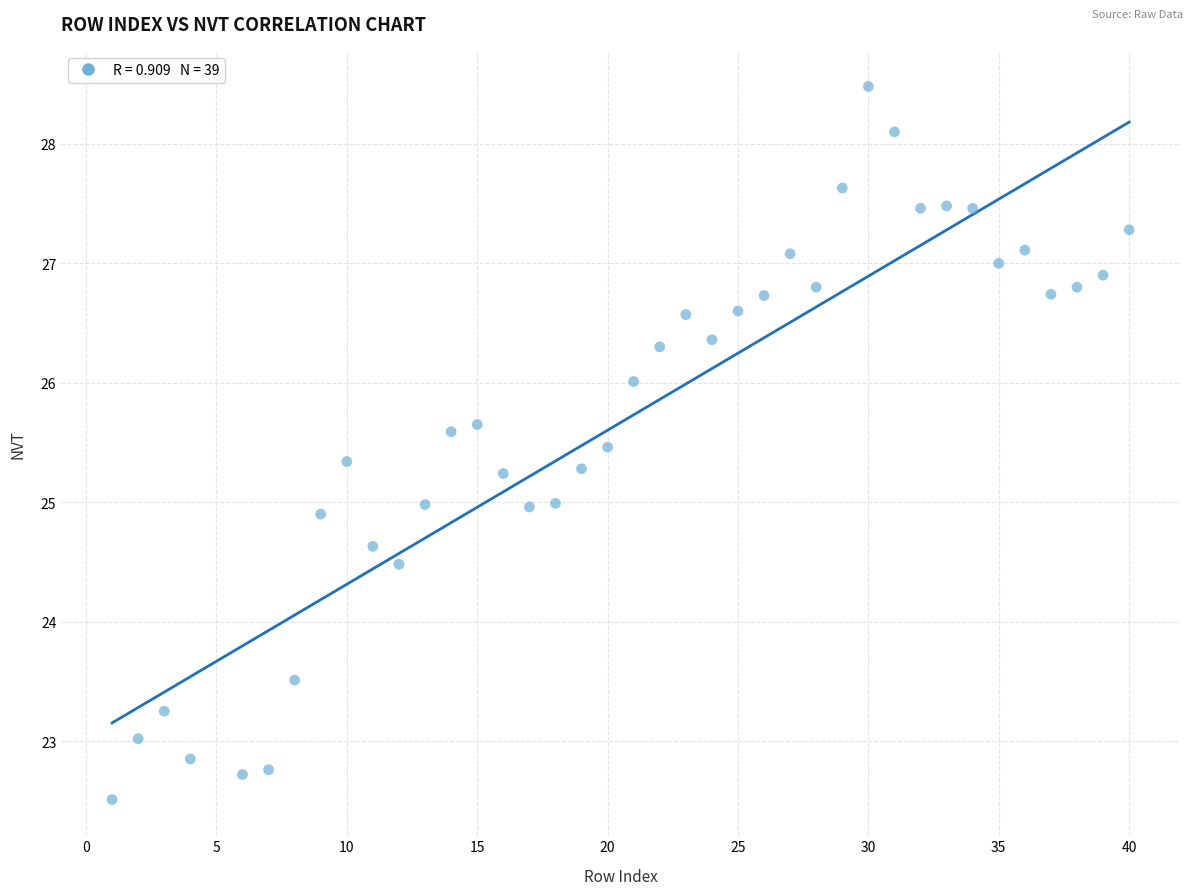

What is the range of Y values (max minus min)?

6.0